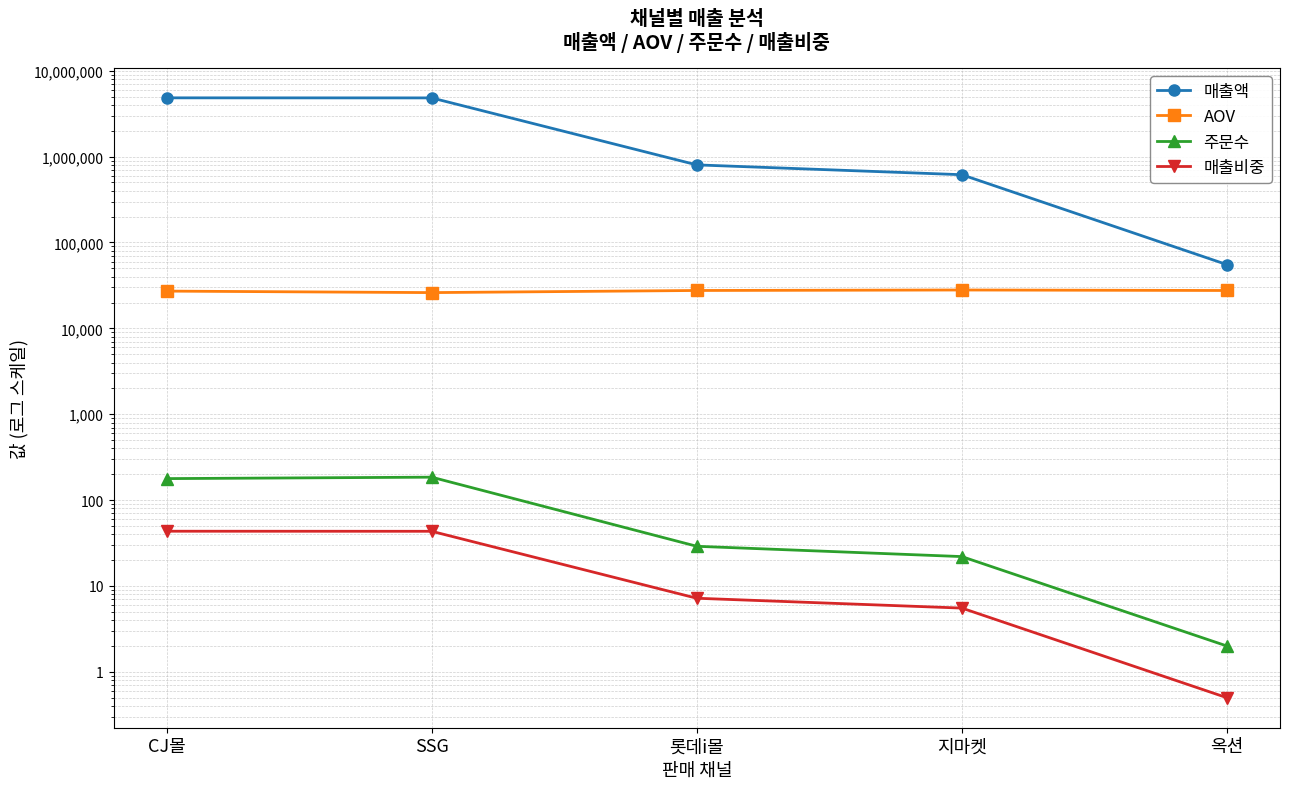

How many data points in 매출액 are less than 800670?

2